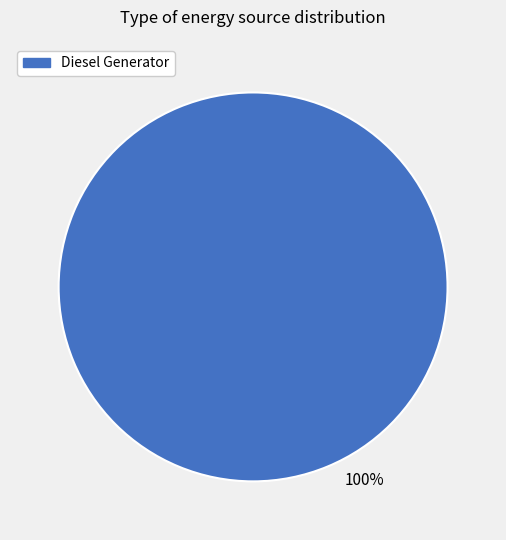

Does any single category account for the majority?

Yes